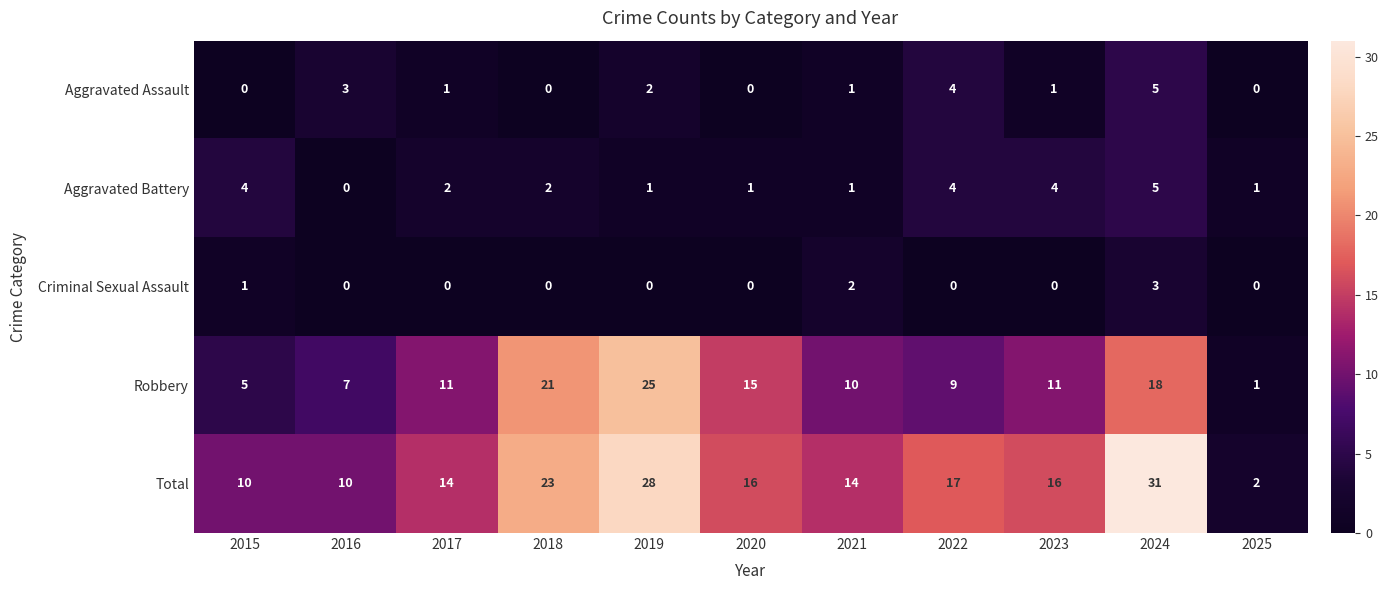

At which label does Total reach its minimum?

2025